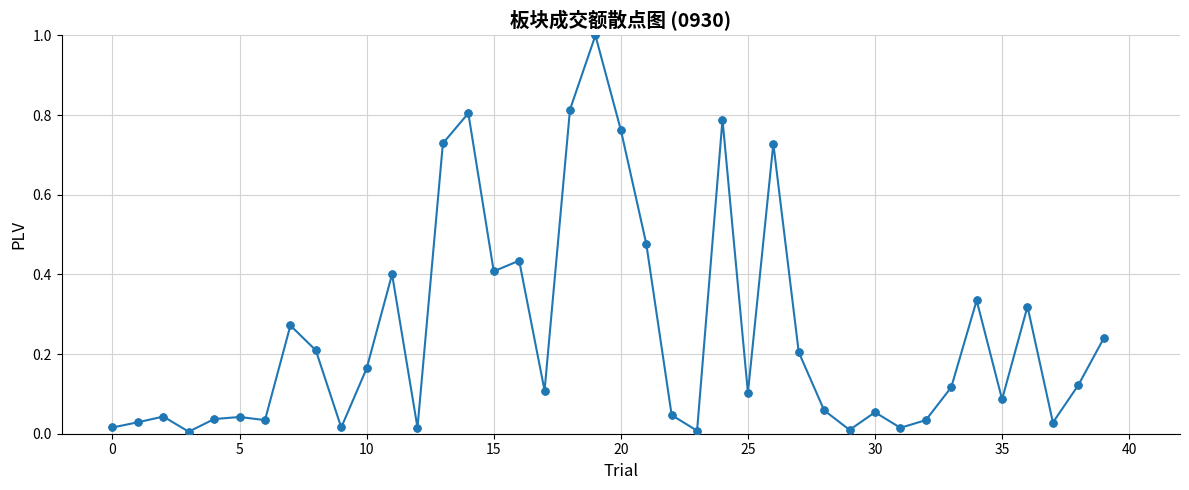

What is the difference between the maximum and minimum values?

1.0